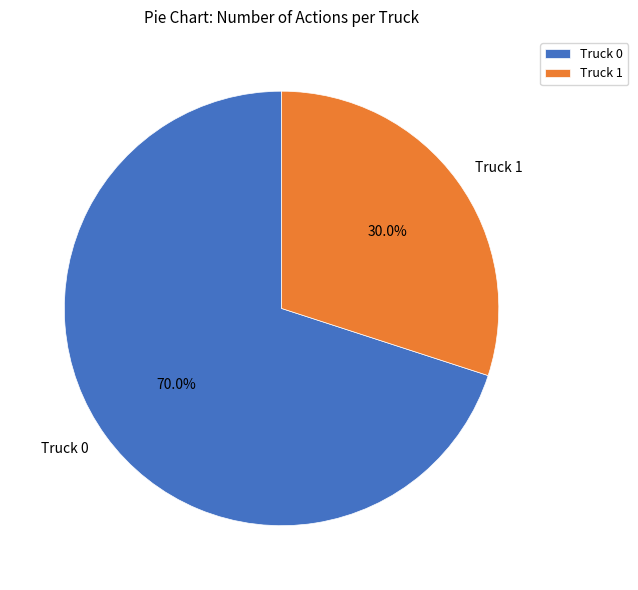

What is the ratio of the value at Truck 0 to the value at Truck 1?

2.3